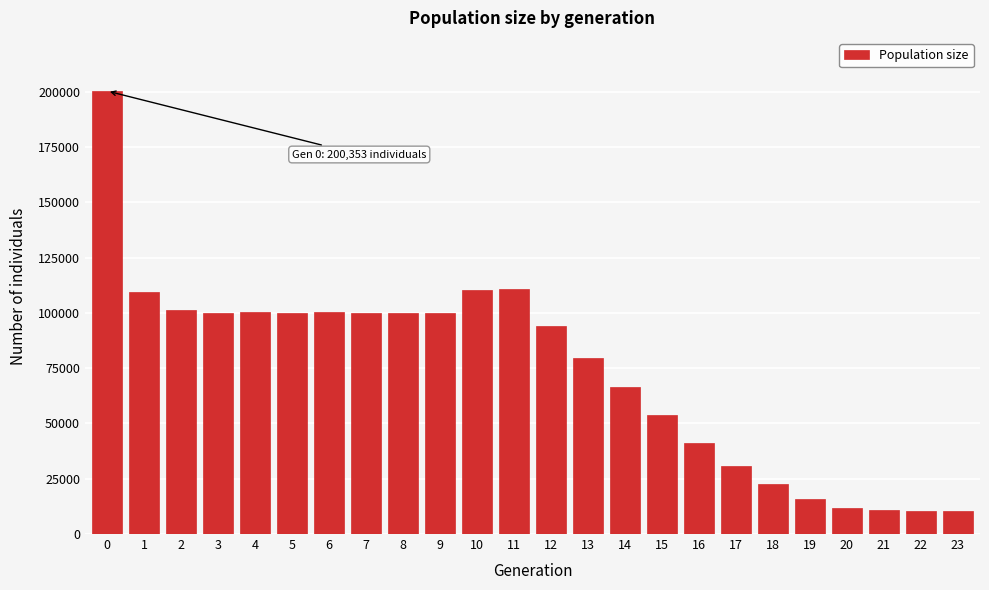

What is the value of the 16th bar from the left?

53744